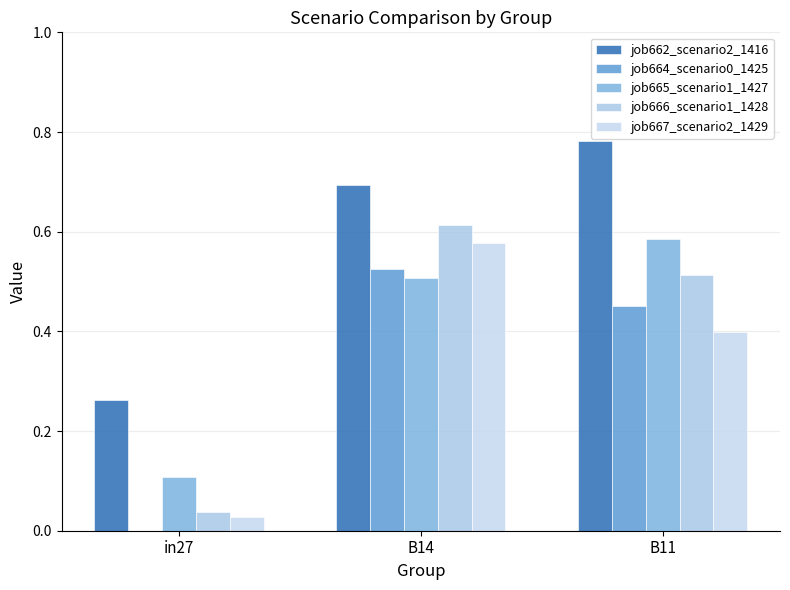

How many categories are shown in the chart?

3